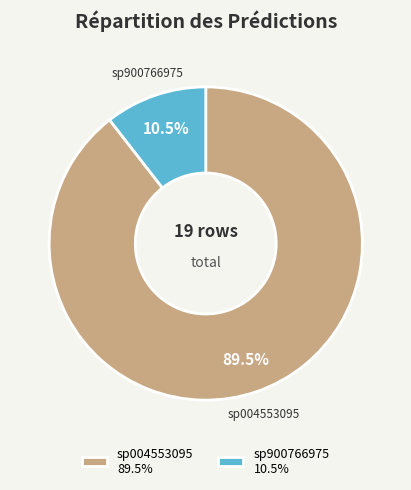

Which category has the biggest portion of the pie?

sp004553095 89.5%